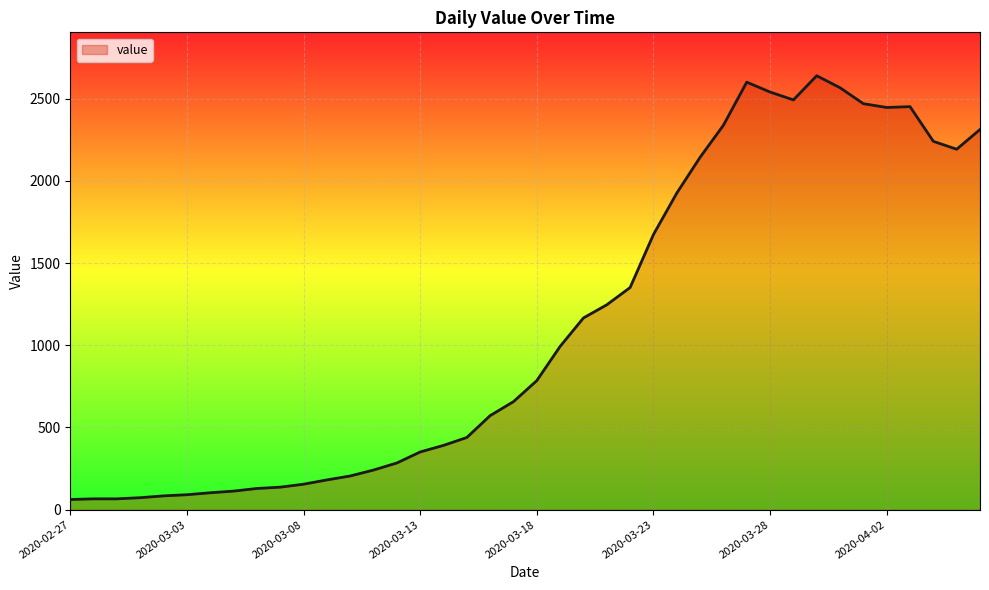

What is the difference between the maximum and minimum values?

2577